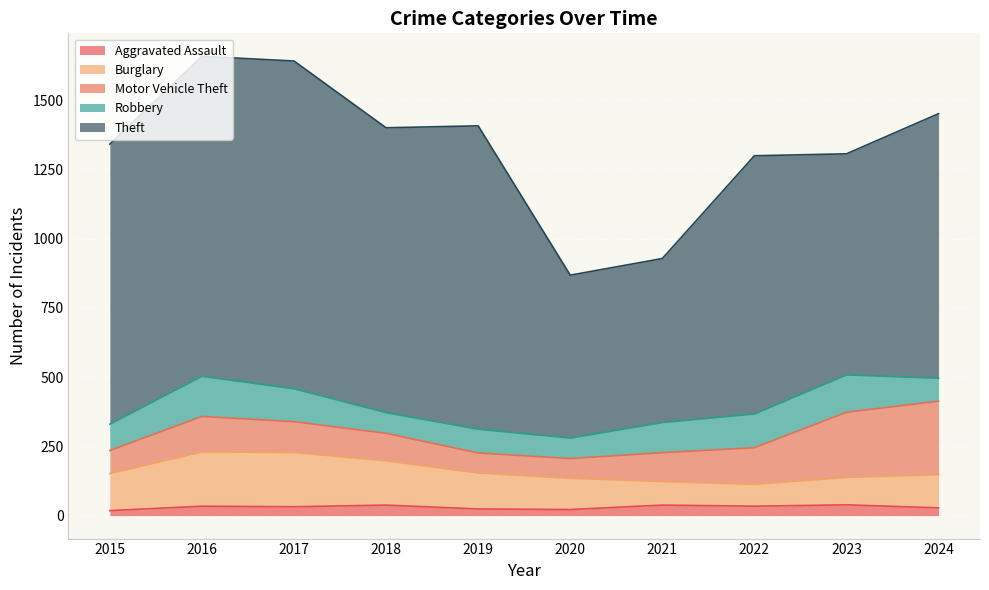

True or false: Motor Vehicle Theft and Theft cross at least once.

False